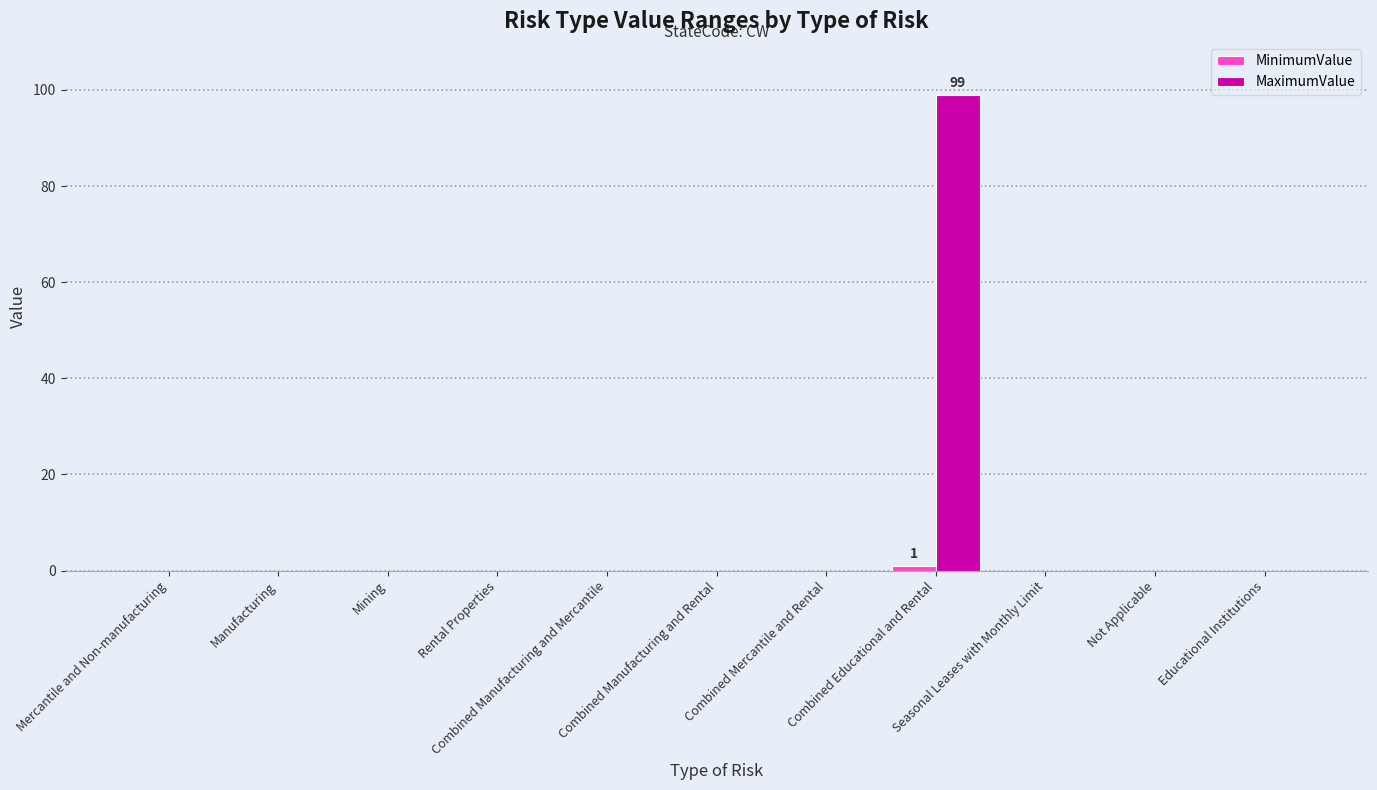

Which series has the largest total across all categories?

MaximumValue